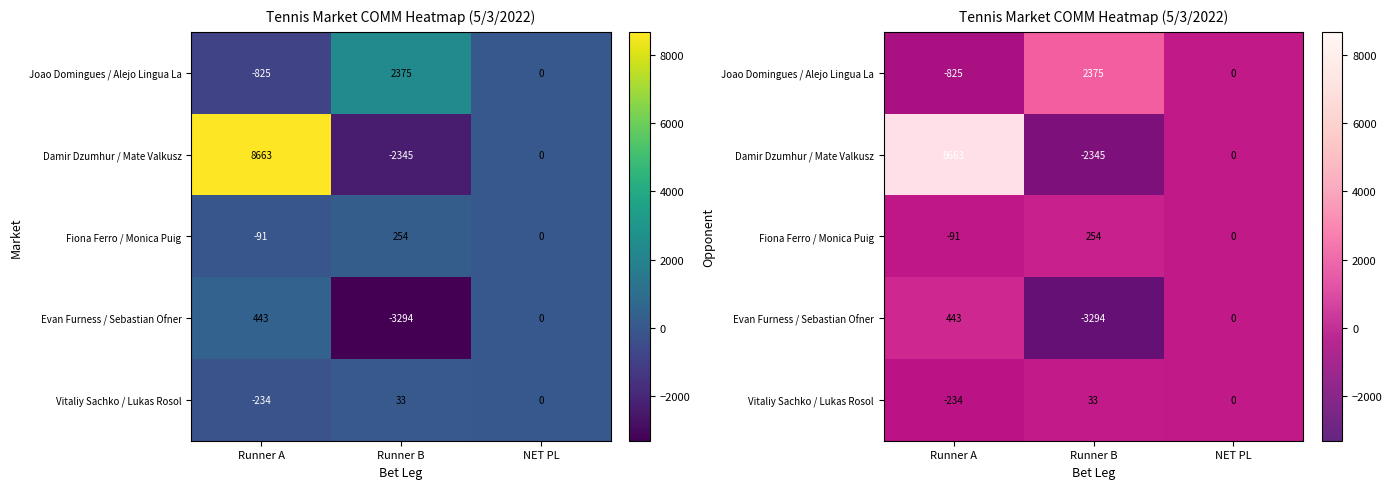

What is the smallest value displayed?

-3294.1